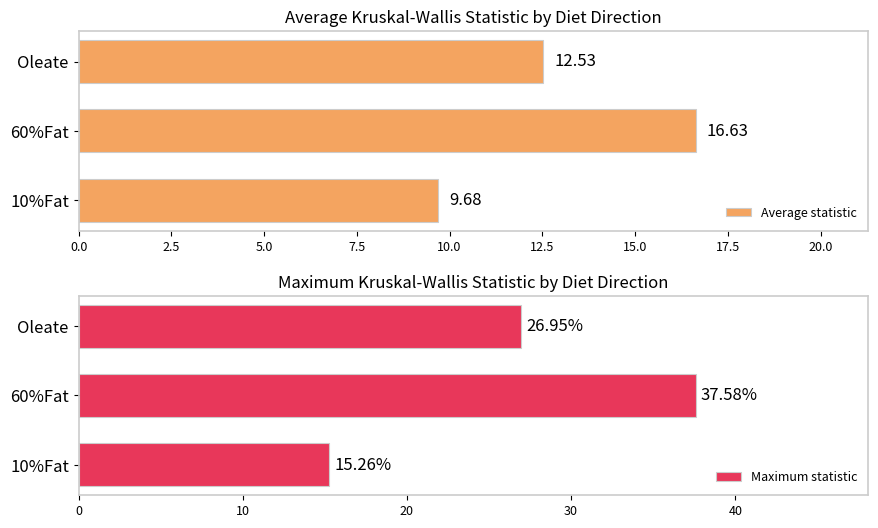

List the series in order of their peak value, lowest first.

Average statistic, Maximum statistic